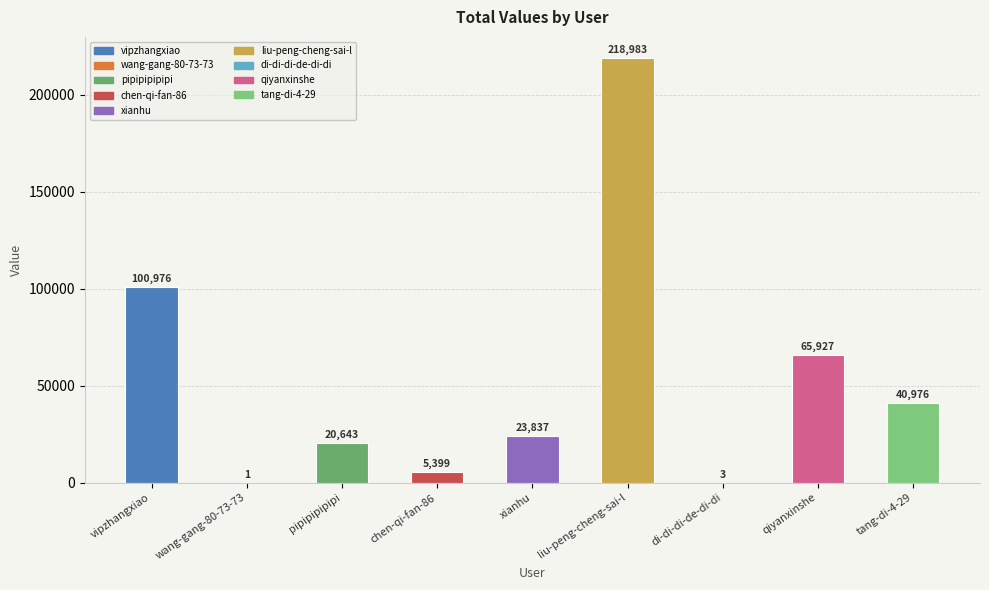

Where does the data first go above 23837?

vipzhangxiao